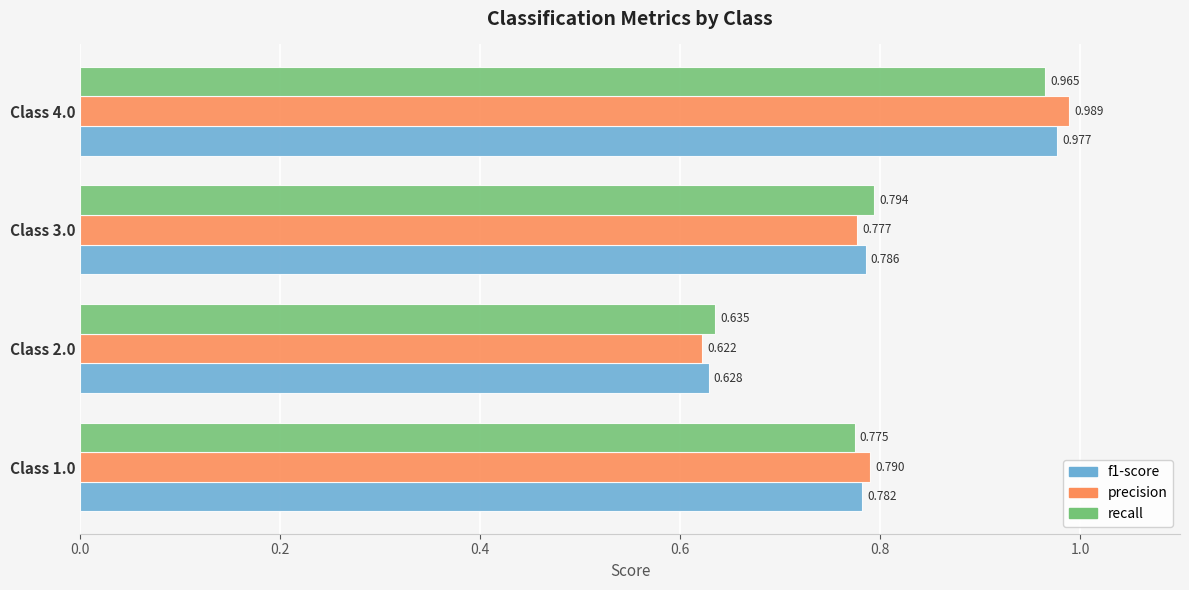

Is the value of recall at Class 1.0 greater than the value of precision at Class 4.0?

No